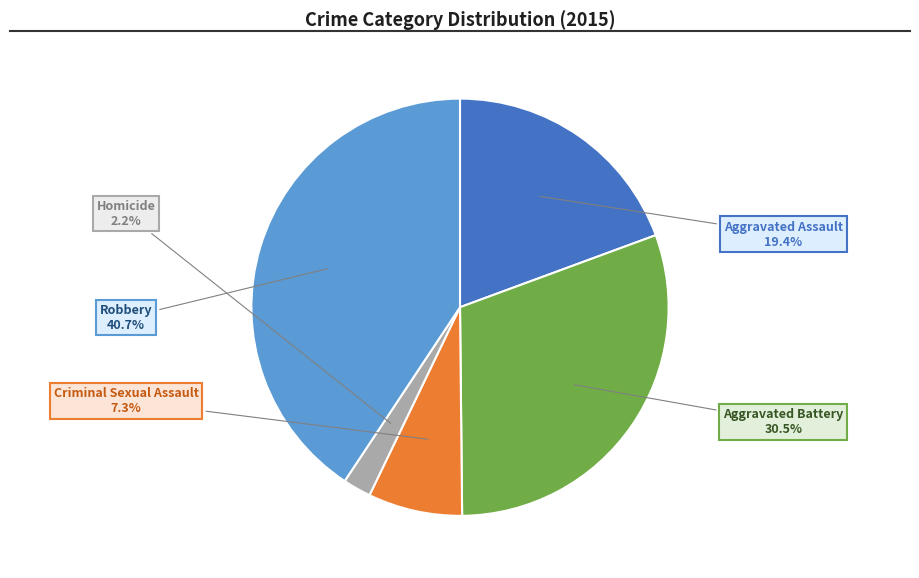

Which category has the smallest portion of the pie?

Homicide